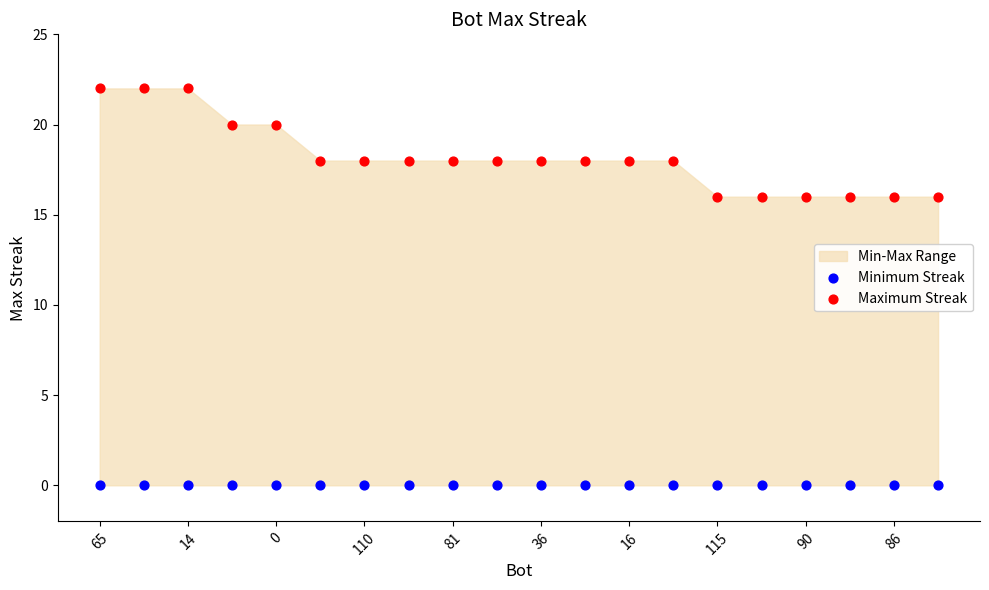

Which series contains the lowest Y value?

Minimum Streak